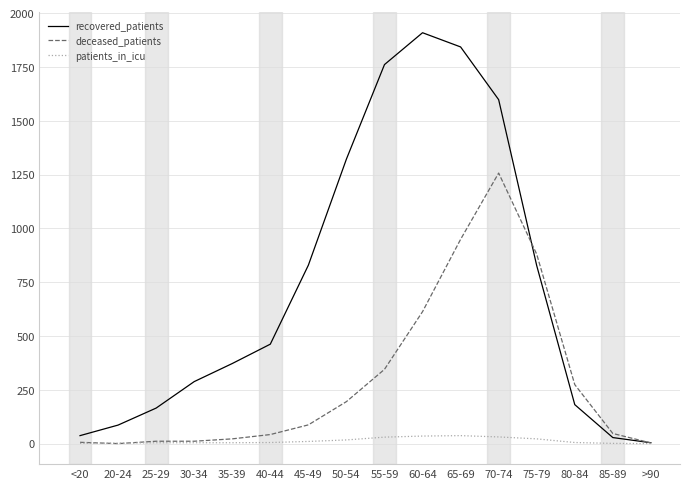

The value of recovered_patients at 80-84 is 292. True or false?

False